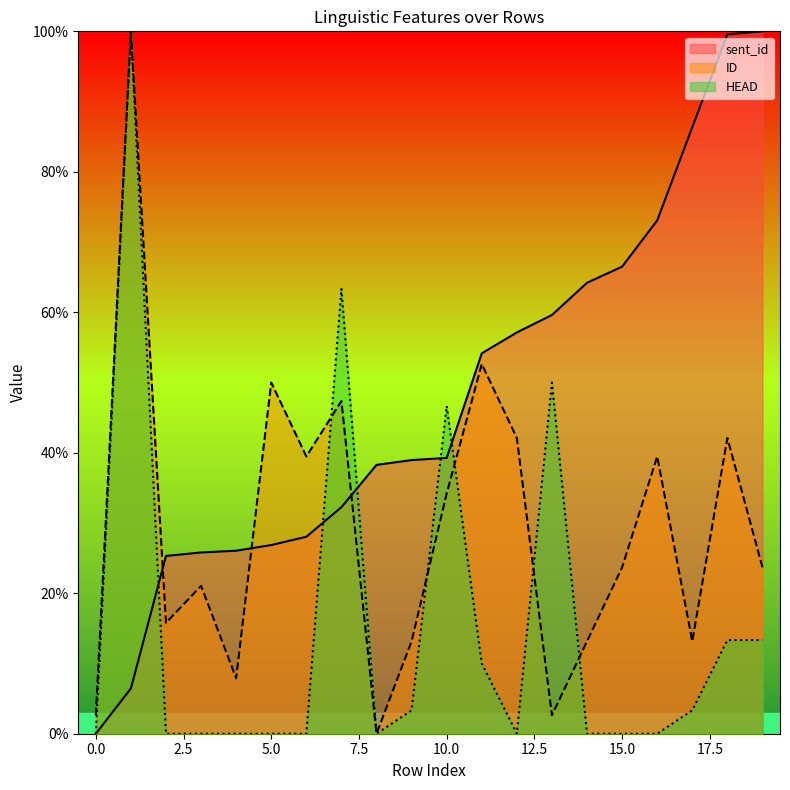

What is the maximum value shown in the chart?

1.0